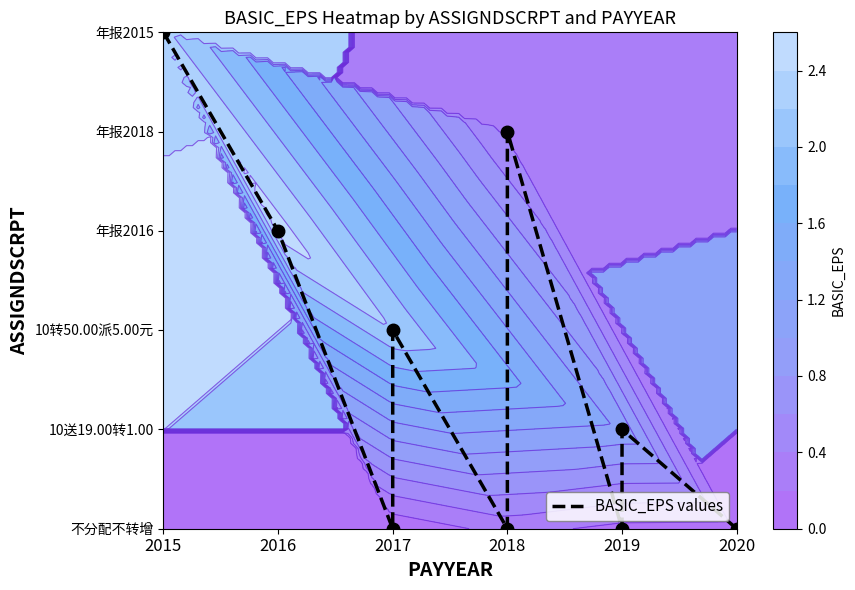

At which label is the value closest to 2?

2017